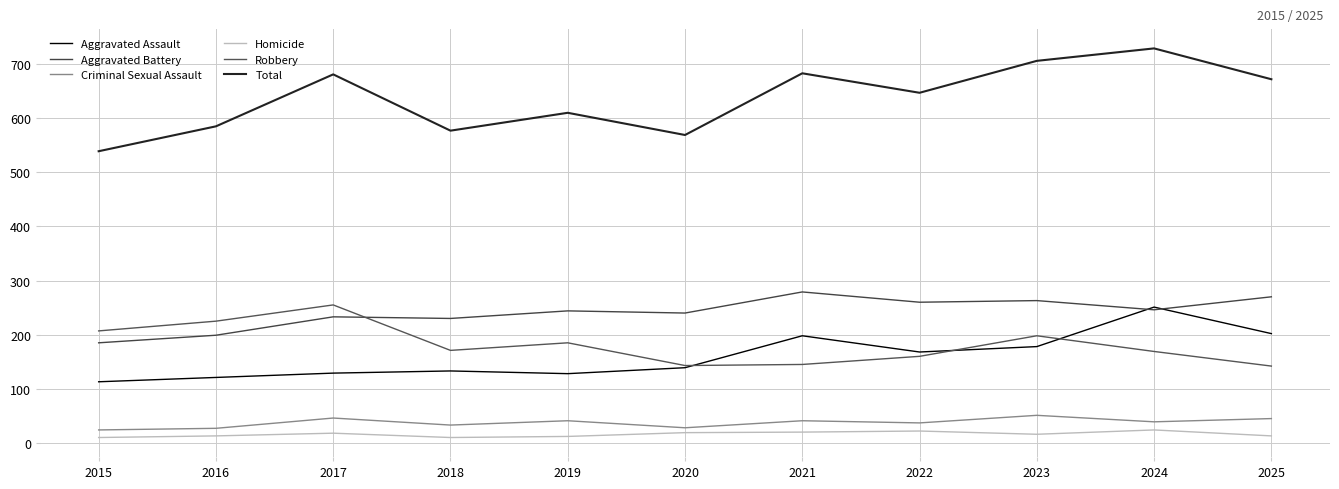

Is this an area chart (filled region under the line)?

No